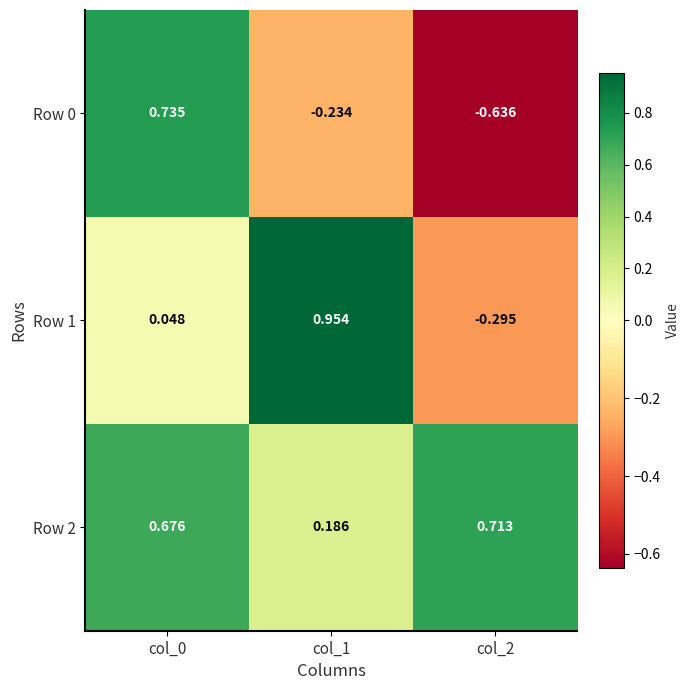

Is the value of Row 1 at col_2 greater than the value of Row 0 at col_0?

No